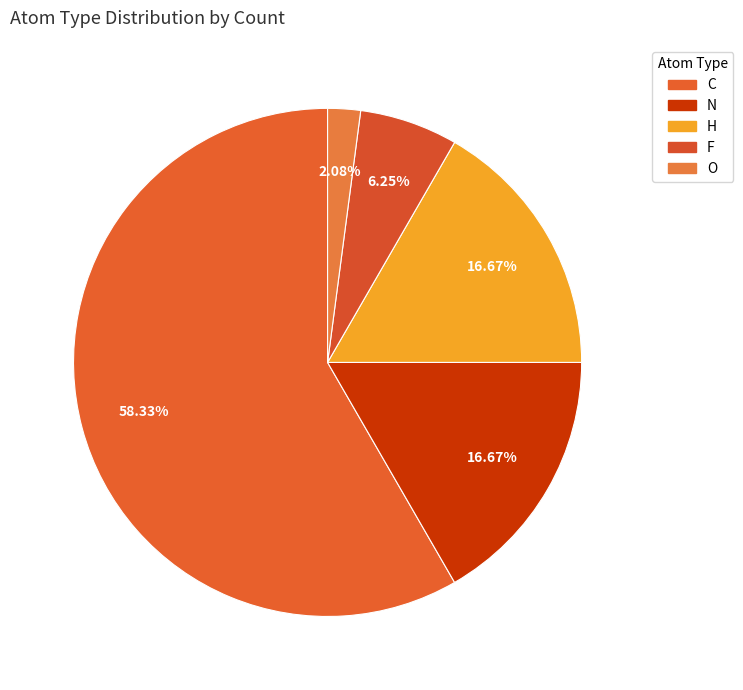

Is it true that H is 29% of the pie?

False